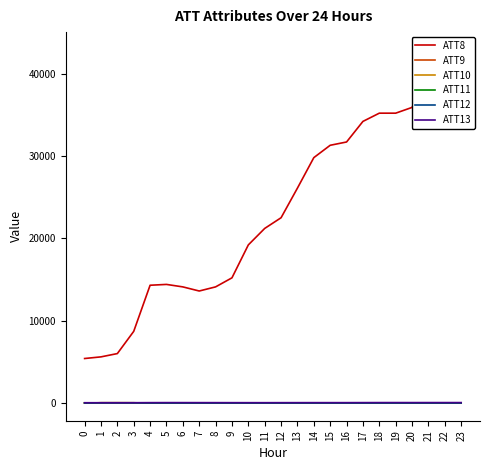

At 23, list the series in order from smallest to largest.

ATT9, ATT10, ATT11, ATT12, ATT13, ATT8